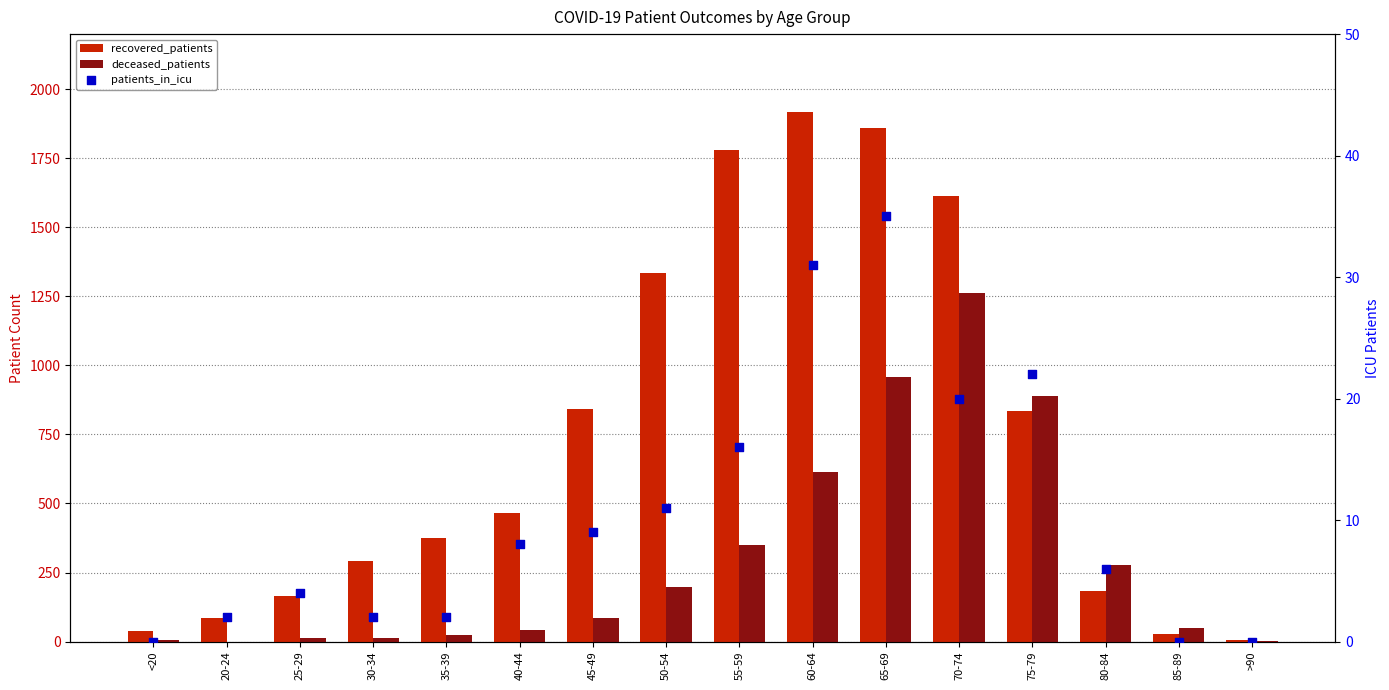

At how many categories does at least one series exceed 1527?

4